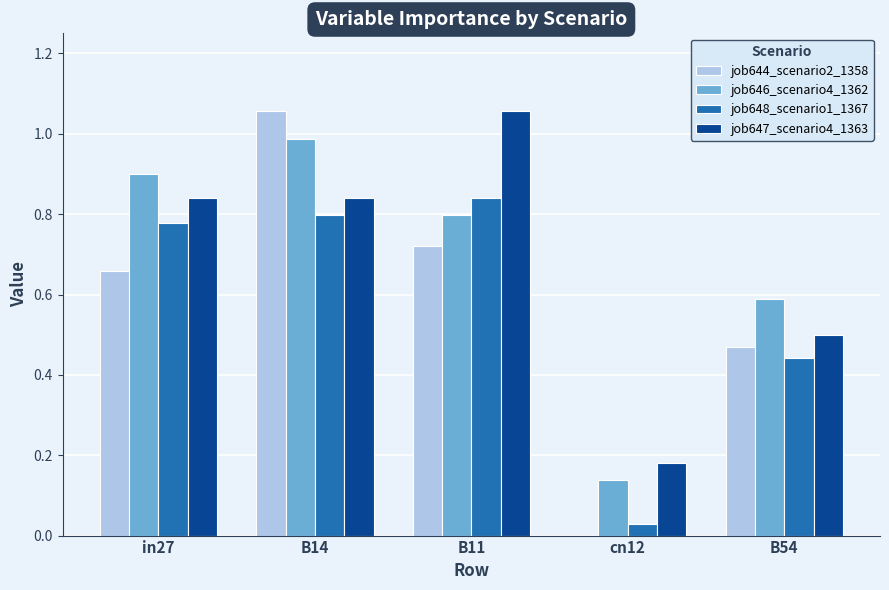

At which category is the sum across all series the highest?

B14